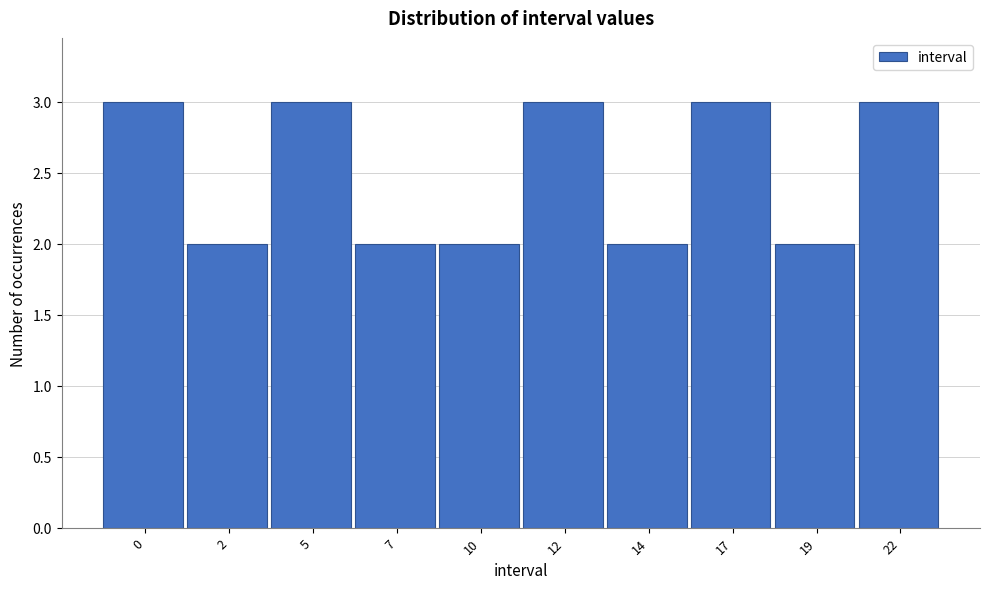

Reading right to left, what are all the values shown in this chart?

3	2	3	2	3	2	2	3	2	3